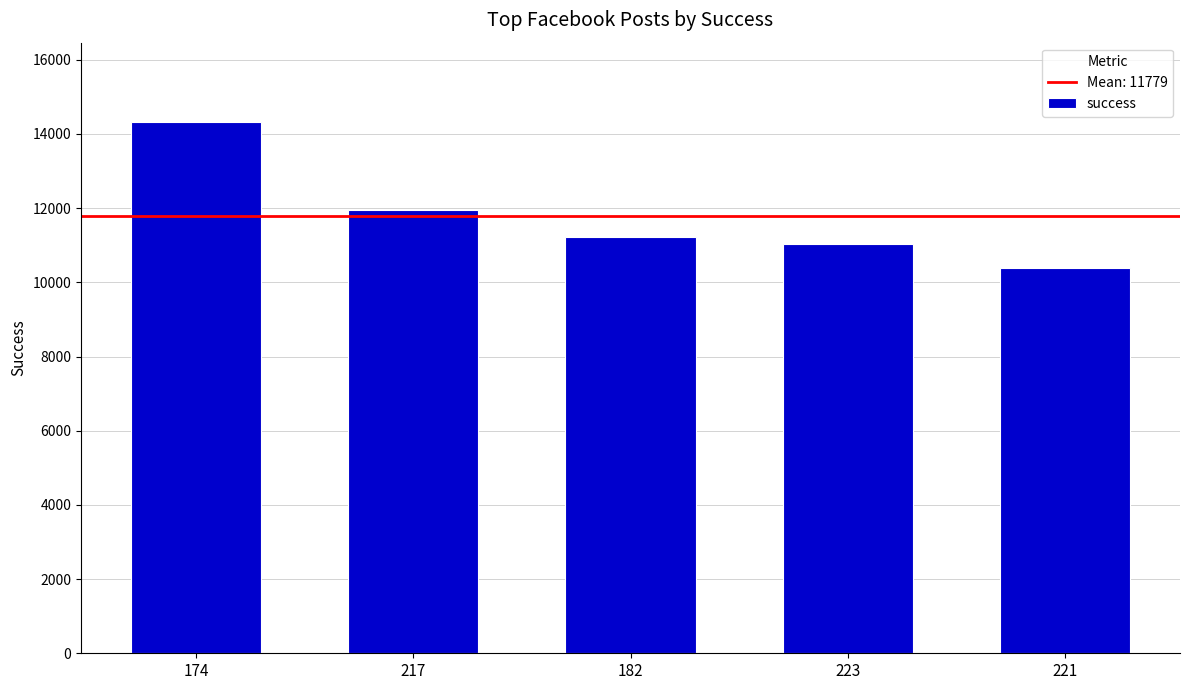

Rank the categories by value from highest to lowest.

174, 217, 182, 223, 221